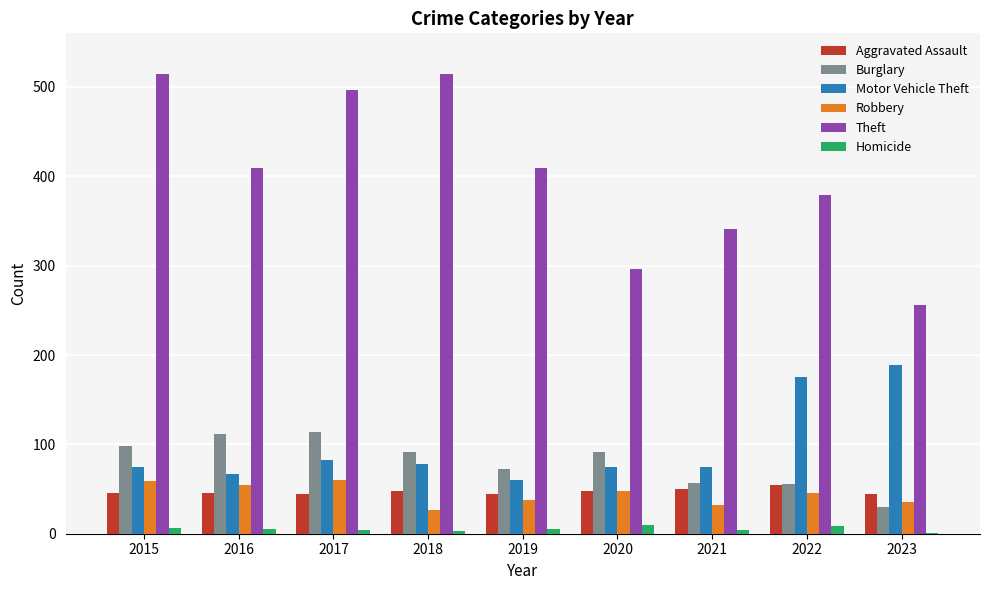

Is the value of Burglary at 2021 greater than the value of Robbery at 2019?

Yes